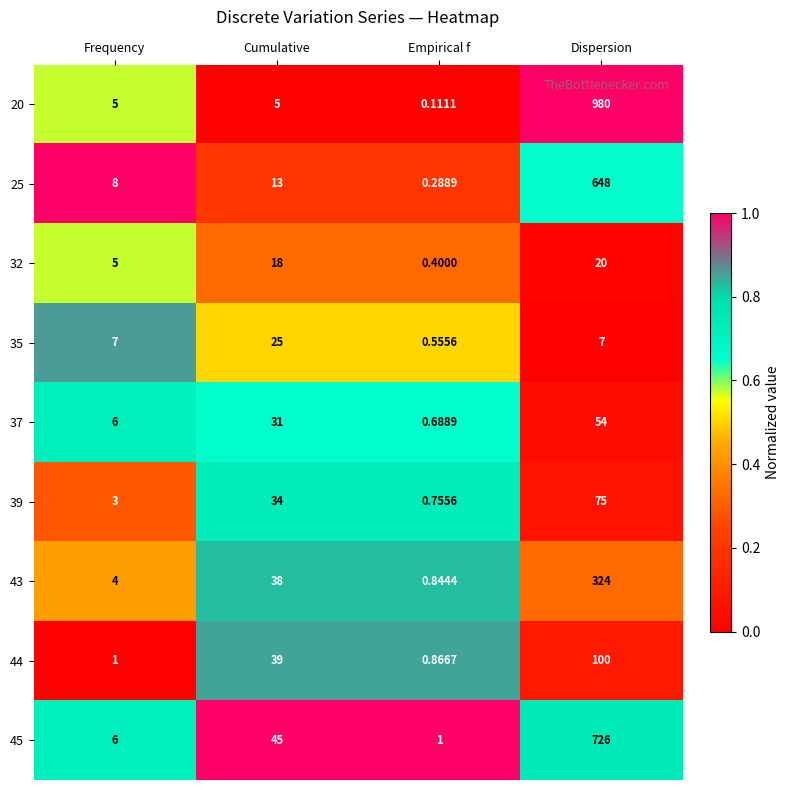

Which category has the highest value across all series?

Dispersion